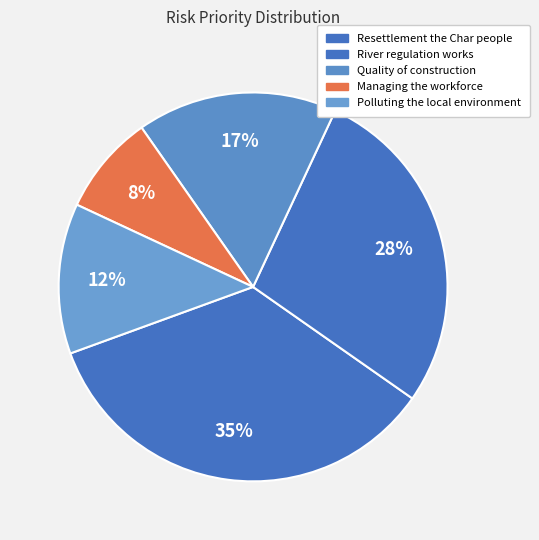

How many slices are in this pie chart?

5